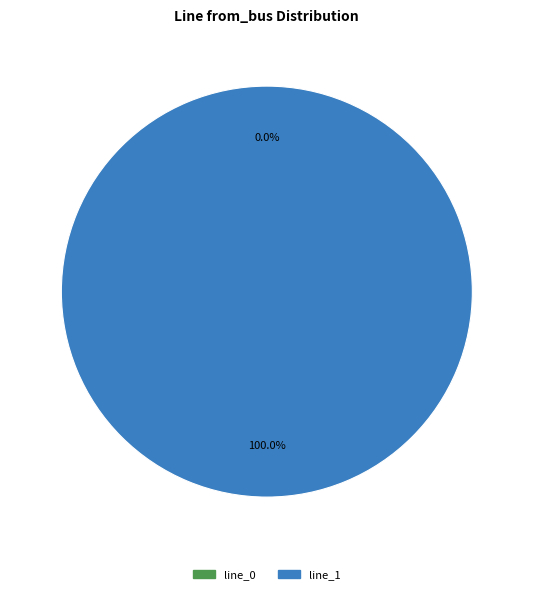

What is the majority slice?

line_1